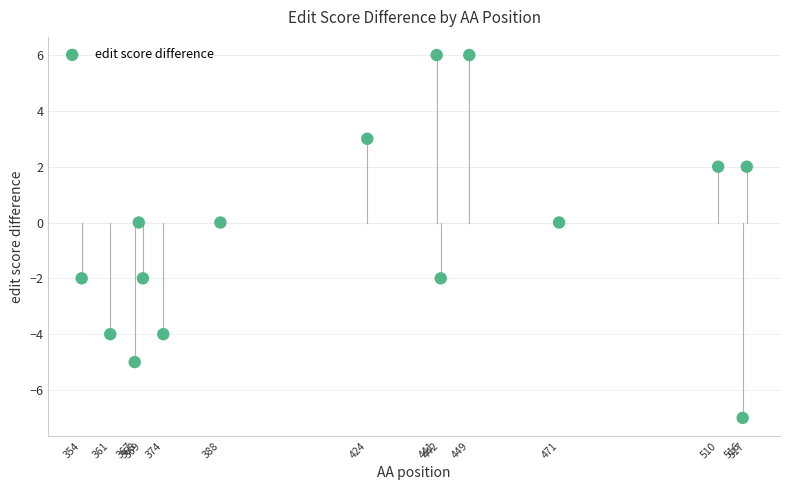

What is the range of X values (max minus min)?

163